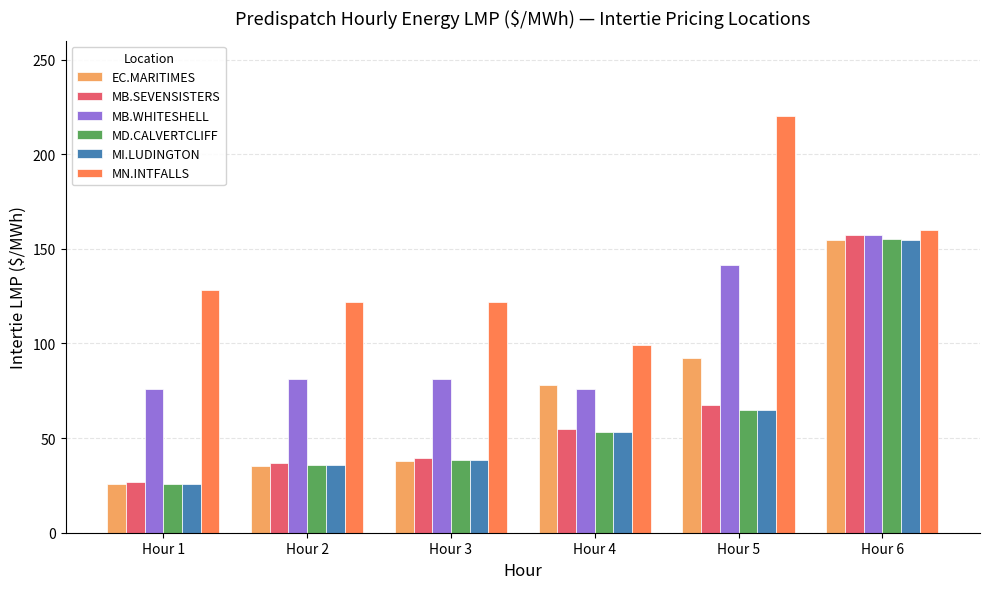

How many distinct data groups are displayed?

6